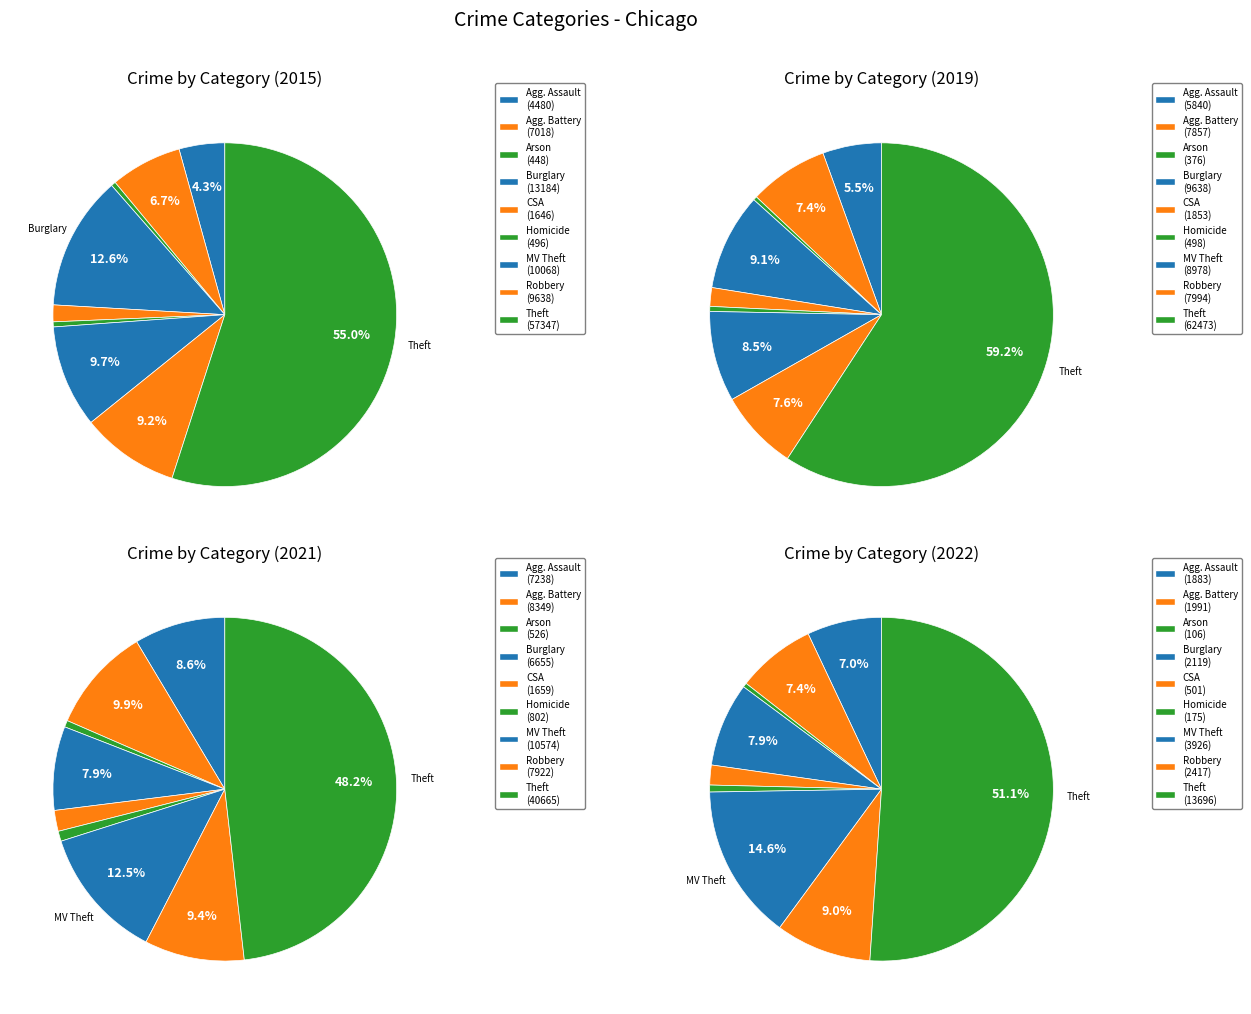

Rank the series at 4 from lowest to highest value.

values_2022, values_2015, values_2021, values_2019